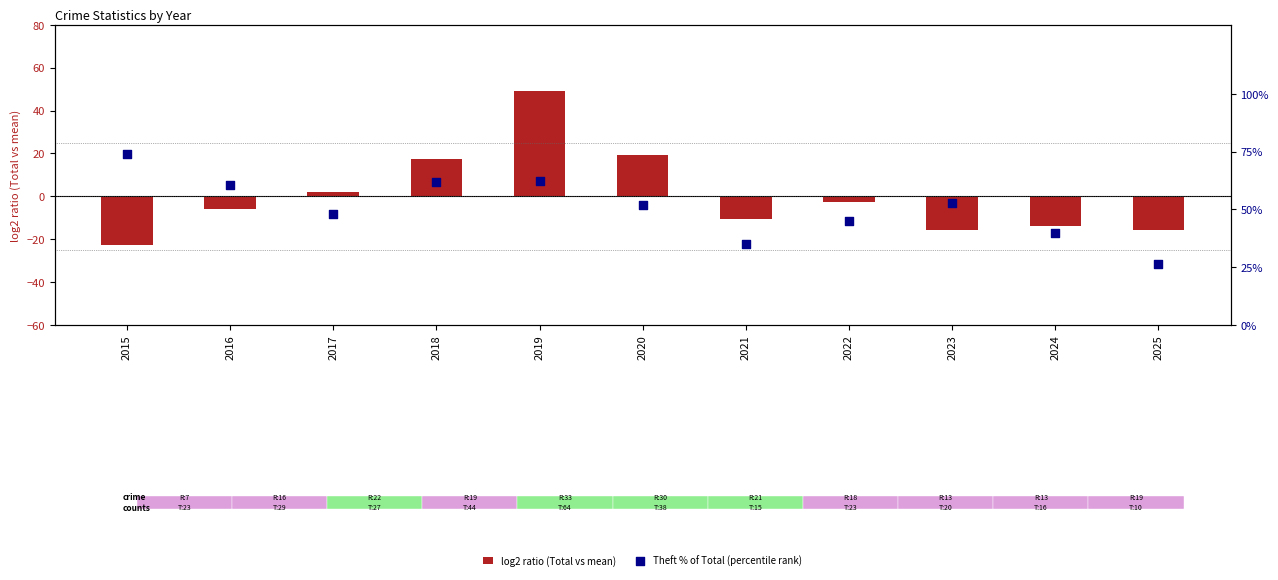

At which category is the sum across all series the highest?

2019